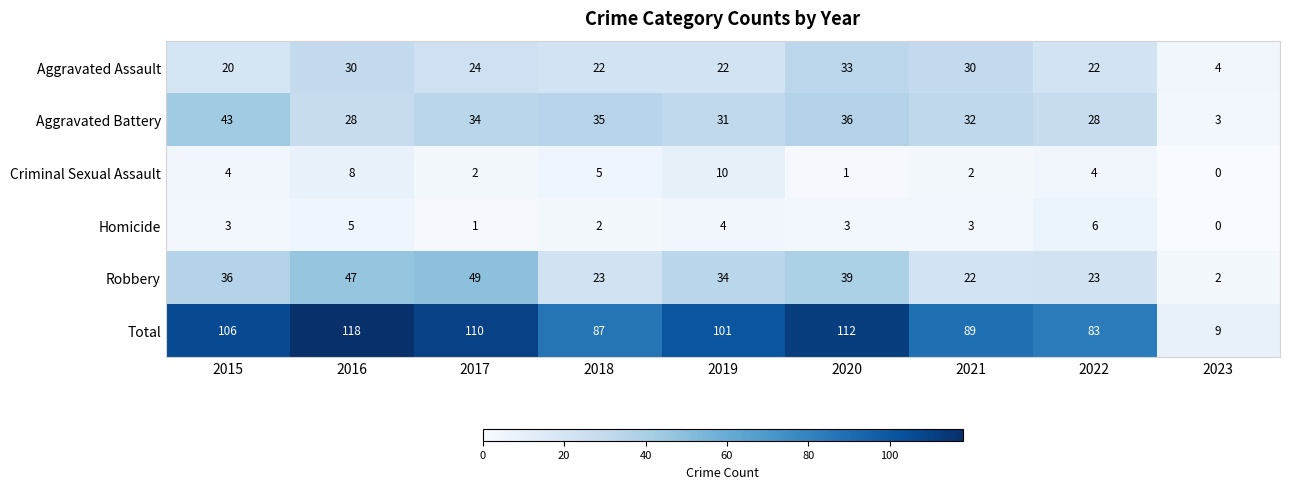

What is the difference between the maximum and minimum values in the Criminal Sexual Assault series?

10